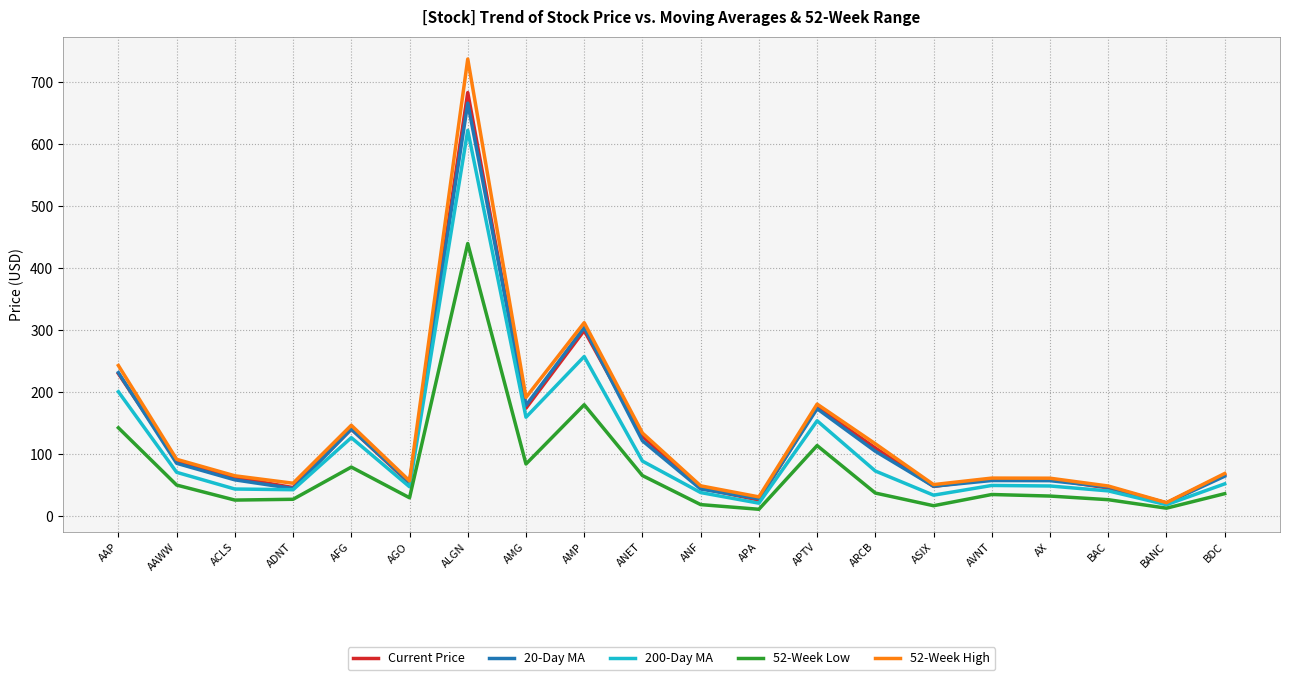

True or false: 20-Day MA and 52-Week Low intersect in this chart.

False